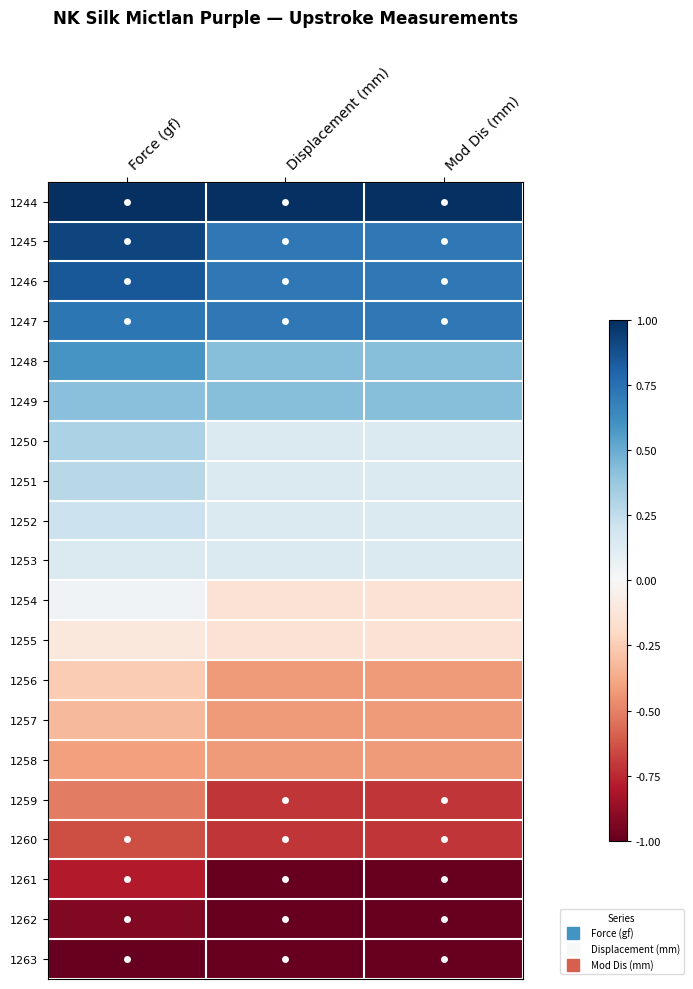

Reading left to right, what are all the values shown in this chart?

1244: Force (gf)=1.0	Displacement (mm)=1.0	Mod Dis (mm)=1.0
1245: Force (gf)=0.9	Displacement (mm)=0.7	Mod Dis (mm)=0.7
1246: Force (gf)=0.8	Displacement (mm)=0.7	Mod Dis (mm)=0.7
1247: Force (gf)=0.7	Displacement (mm)=0.7	Mod Dis (mm)=0.7
1248: Force (gf)=0.6	Displacement (mm)=0.4	Mod Dis (mm)=0.4
1249: Force (gf)=0.4	Displacement (mm)=0.4	Mod Dis (mm)=0.4
1250: Force (gf)=0.3	Displacement (mm)=0.1	Mod Dis (mm)=0.1
1251: Force (gf)=0.3	Displacement (mm)=0.1	Mod Dis (mm)=0.1
1252: Force (gf)=0.2	Displacement (mm)=0.1	Mod Dis (mm)=0.1
1253: Force (gf)=0.1	Displacement (mm)=0.1	Mod Dis (mm)=0.1
1254: Force (gf)=0.0	Displacement (mm)=-0.1	Mod Dis (mm)=-0.1
1255: Force (gf)=-0.1	Displacement (mm)=-0.1	Mod Dis (mm)=-0.1
1256: Force (gf)=-0.3	Displacement (mm)=-0.4	Mod Dis (mm)=-0.4
1257: Force (gf)=-0.3	Displacement (mm)=-0.4	Mod Dis (mm)=-0.4
1258: Force (gf)=-0.4	Displacement (mm)=-0.4	Mod Dis (mm)=-0.4
1259: Force (gf)=-0.5	Displacement (mm)=-0.7	Mod Dis (mm)=-0.7
1260: Force (gf)=-0.6	Displacement (mm)=-0.7	Mod Dis (mm)=-0.7
1261: Force (gf)=-0.8	Displacement (mm)=-1.0	Mod Dis (mm)=-1.0
1262: Force (gf)=-0.9	Displacement (mm)=-1.0	Mod Dis (mm)=-1.0
1263: Force (gf)=-1.0	Displacement (mm)=-1.0	Mod Dis (mm)=-1.0